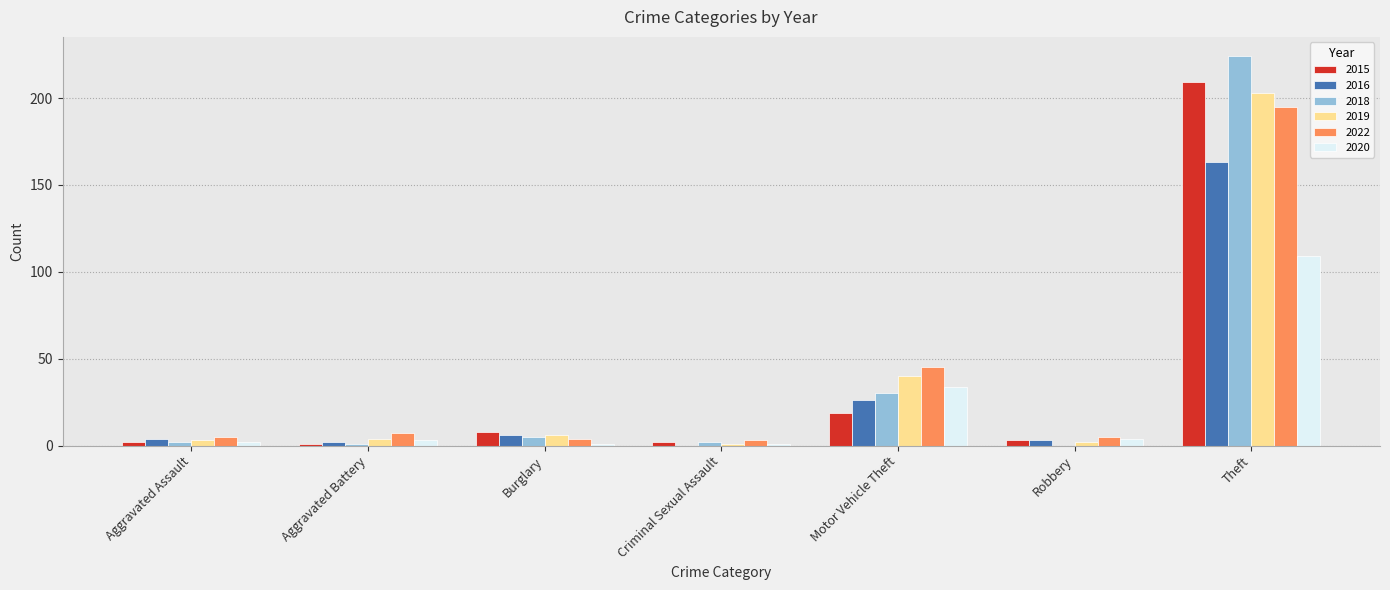

At which category is the sum across all series the highest?

Theft